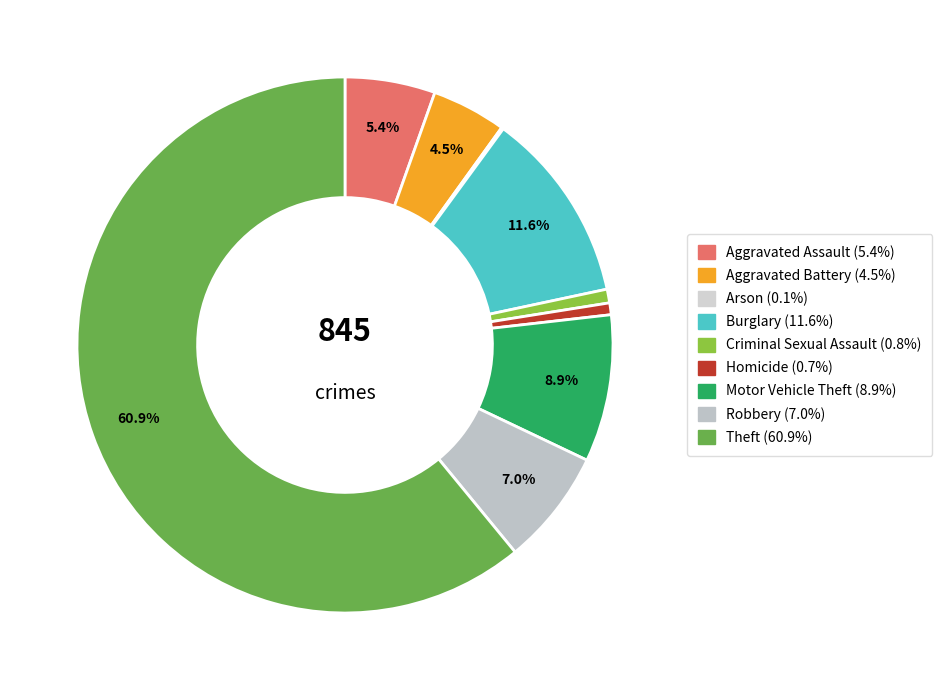

To the nearest percent, what portion does Criminal Sexual Assault represent?

1%